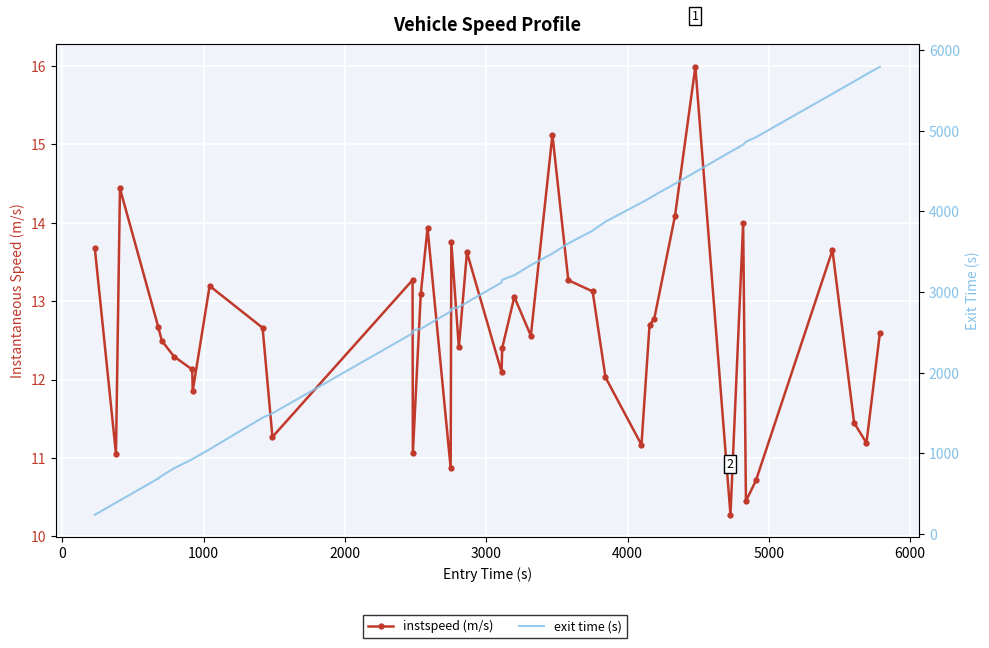

How many lines are shown in the chart?

2